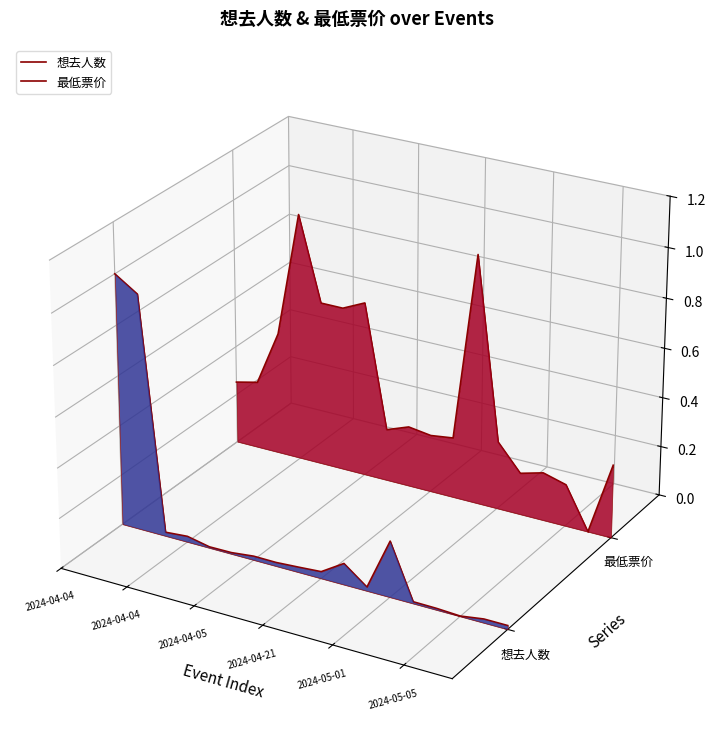

In 想去人数, how many points are higher than both neighbors (excluding endpoints)?

2